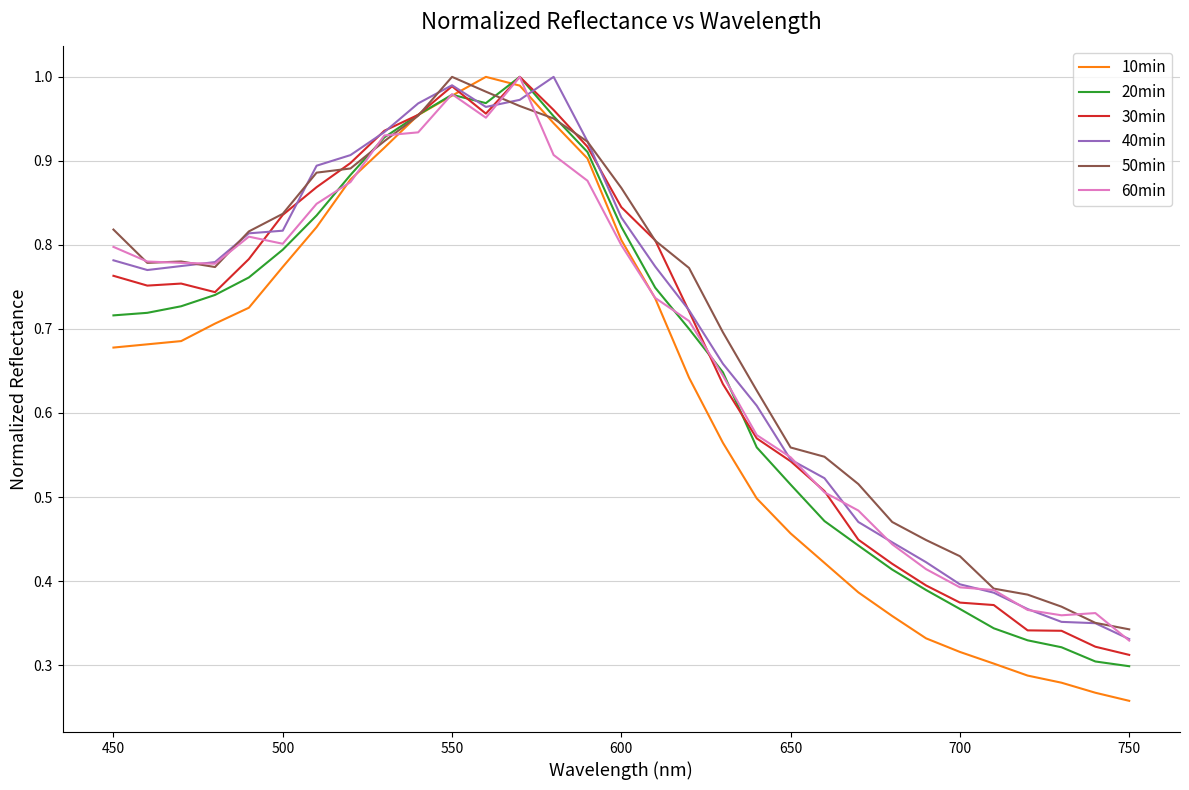

Which series has the widest spread of values?

10min